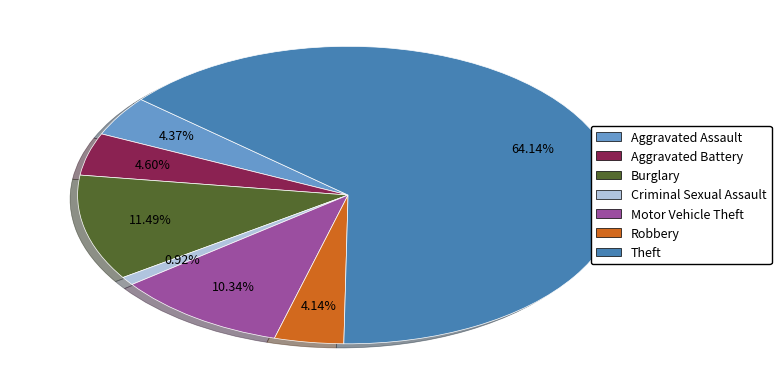

Is there a majority slice in this chart?

Yes